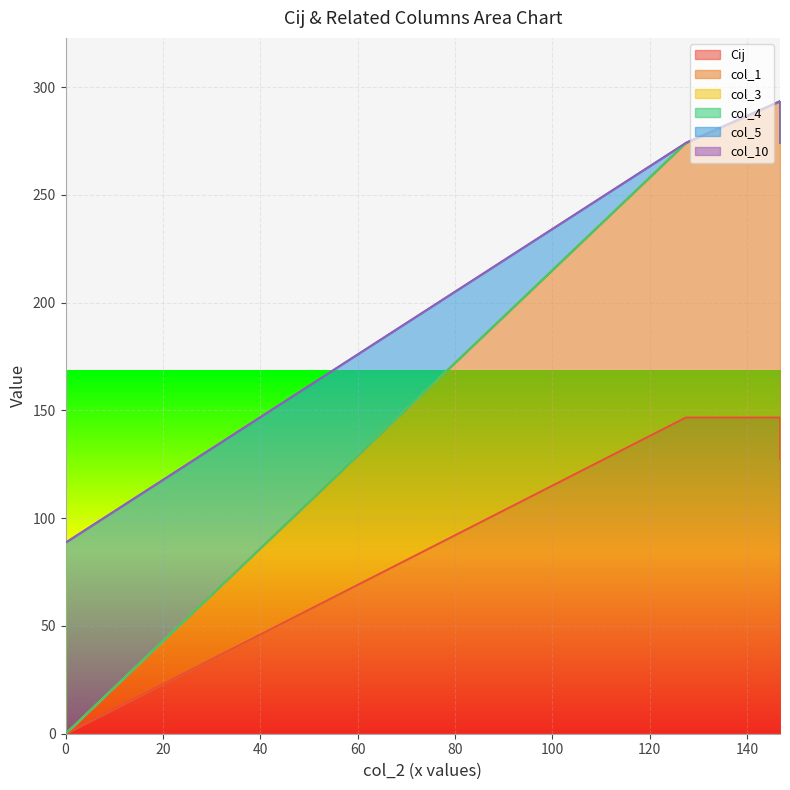

The Cij series shows -112.4 at 0. True or false?

False